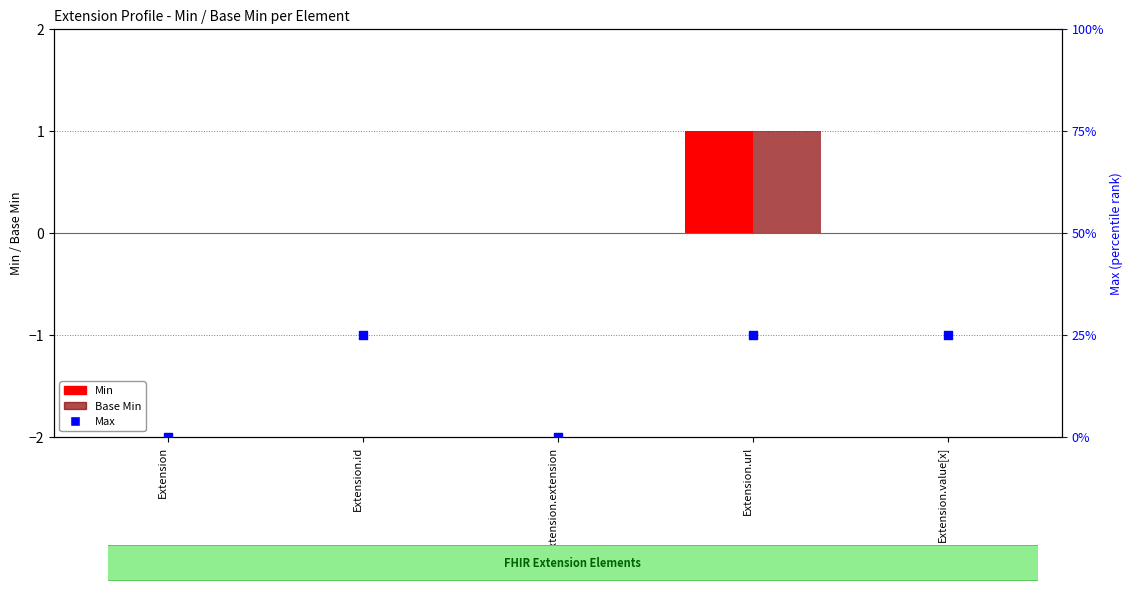

Which series contains the lowest Y value?

Min